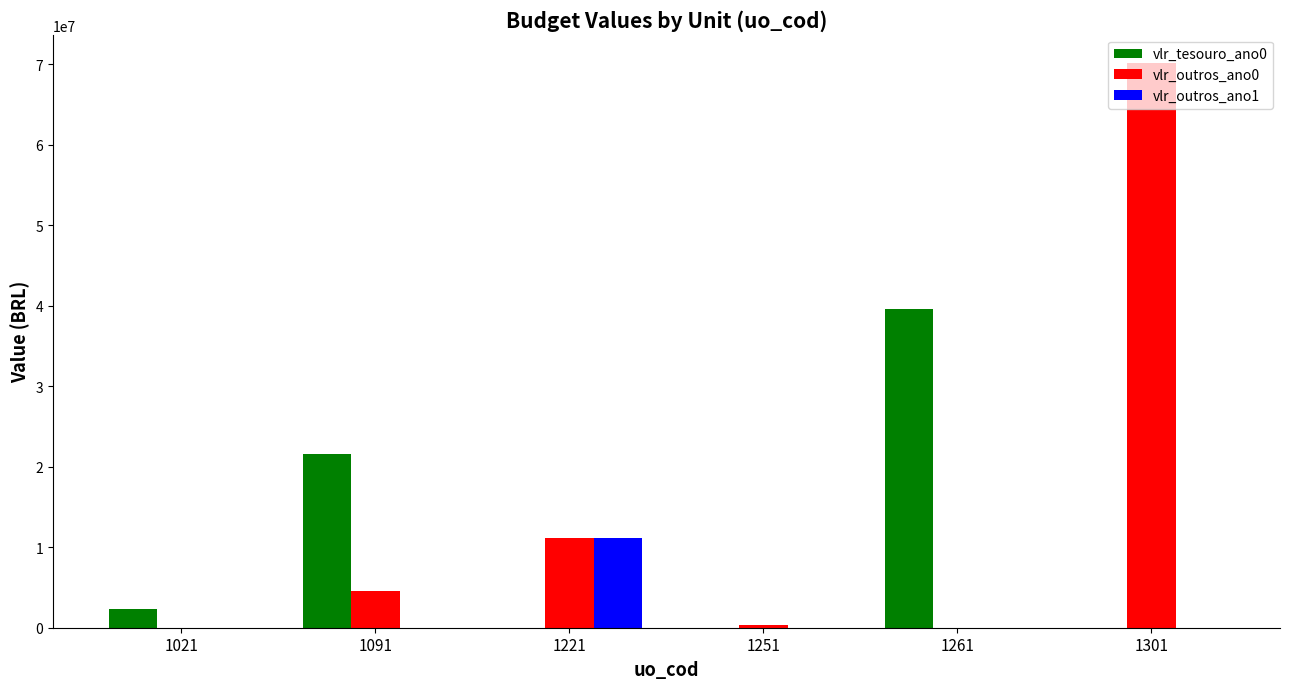

The value of vlr_outros_ano0 at 1301 is 121897587. True or false?

False